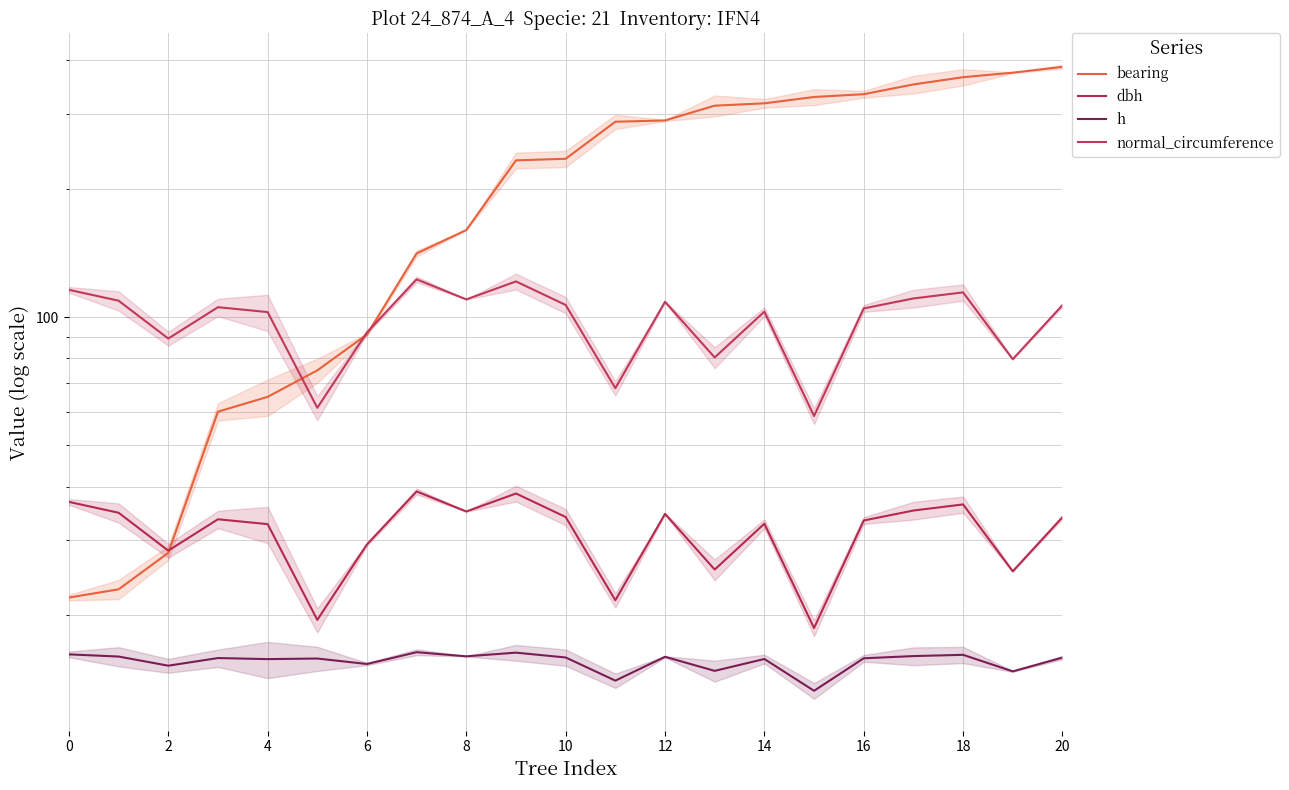

True or false: normal_circumference has more than 2 points higher than both neighbors.

True